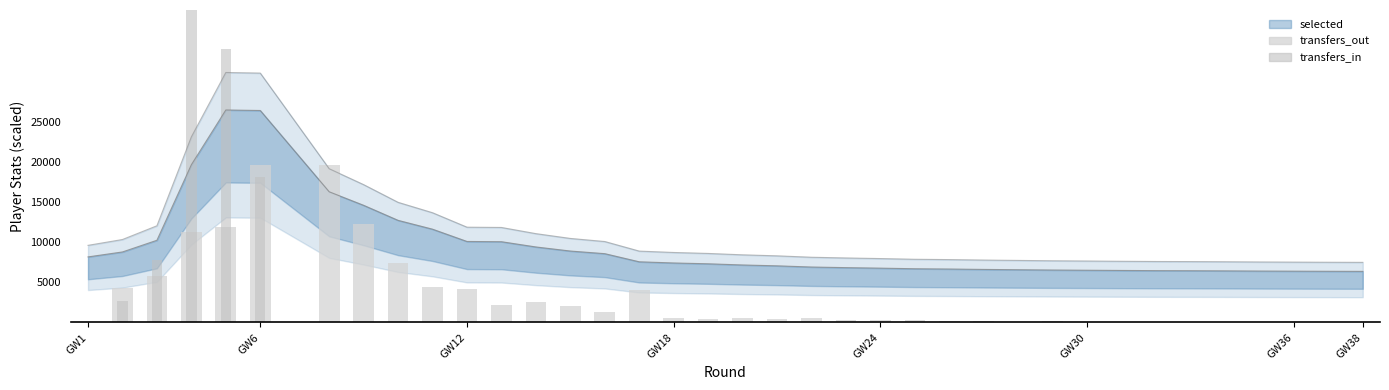

What is the difference between the transfers_in values at 22 and GW6?

2656.0